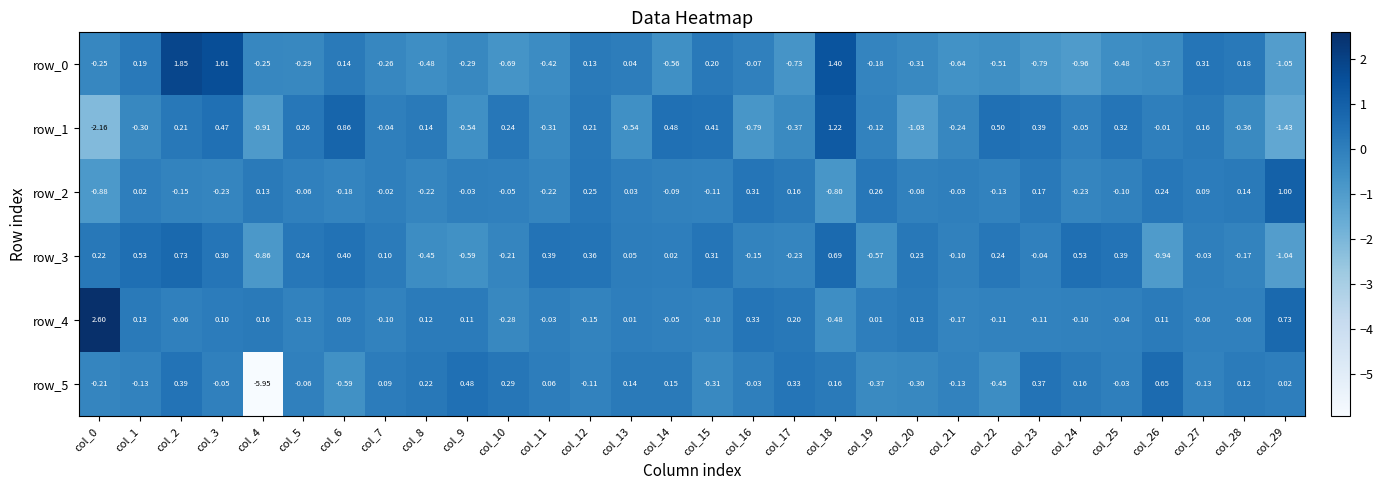

How many values in the row_1 series are below 0?

16